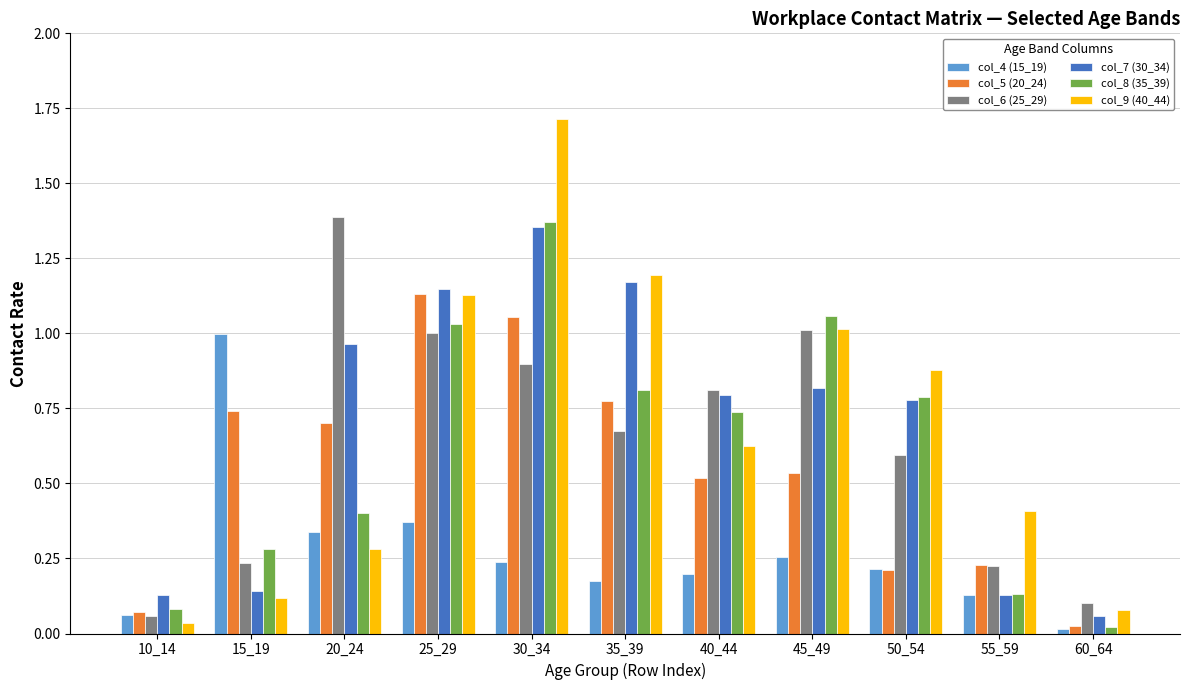

At which label does col_8 (35_39) reach its minimum?

60_64